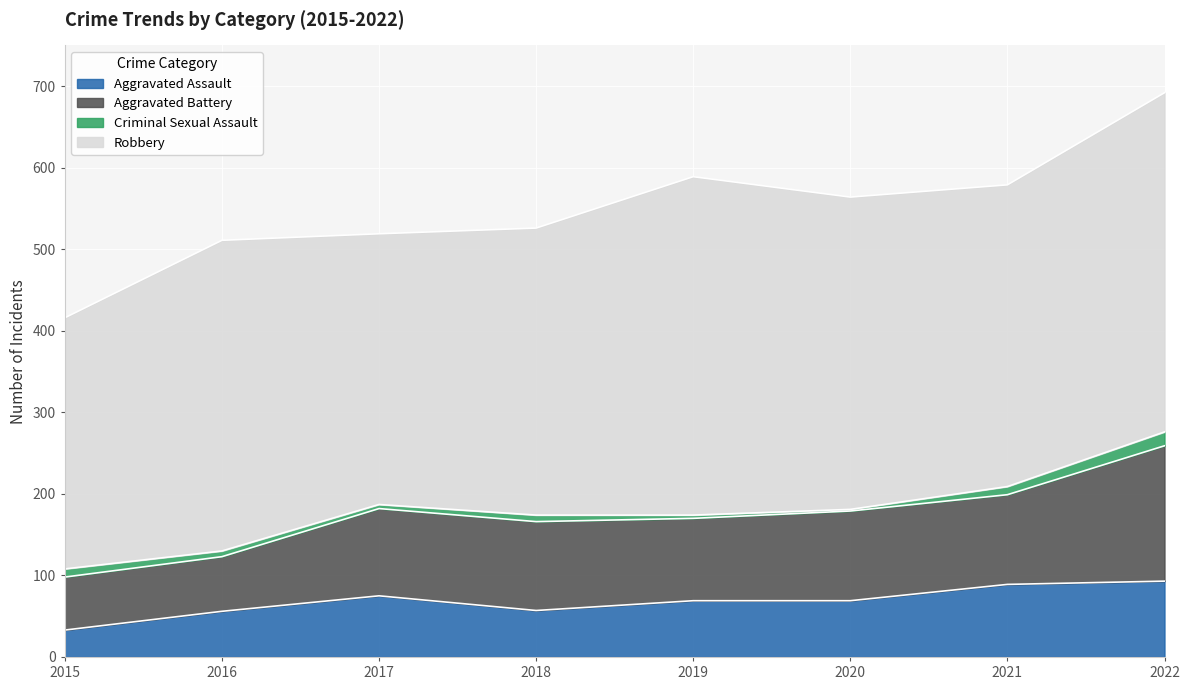

What is the difference between the maximum and minimum values in the Aggravated Battery series?

101